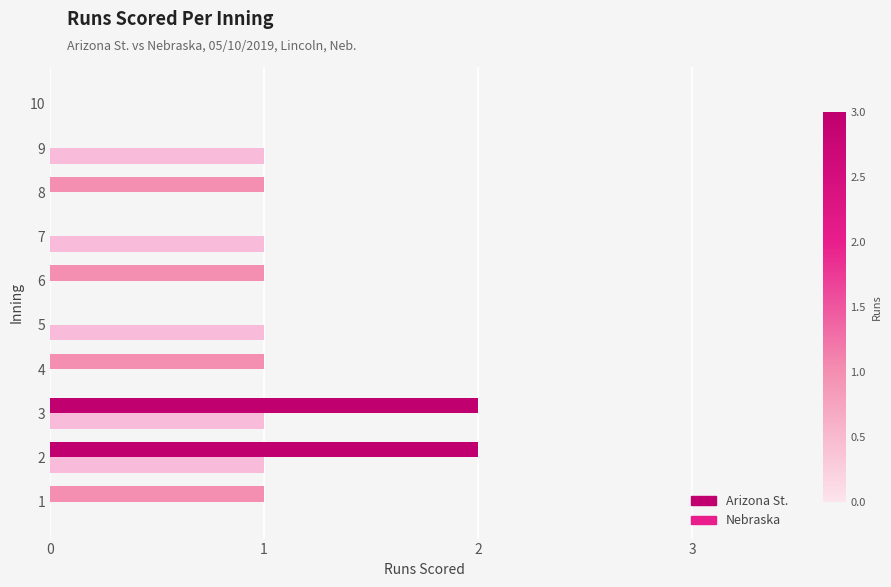

How many categories are shown in the chart?

10